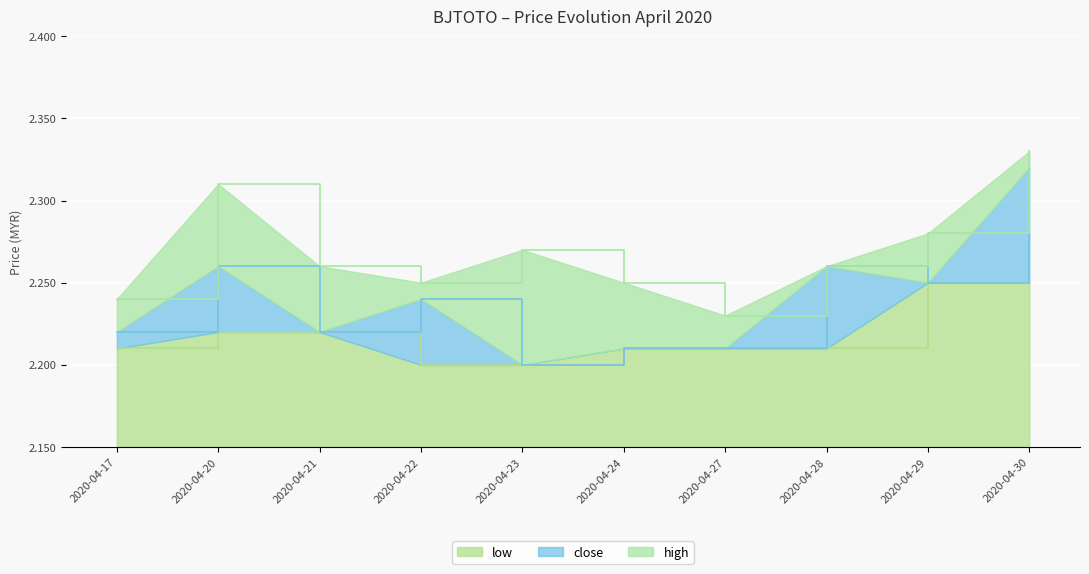

Reading right to left, extract all data points from this chart.

low: 2.2	2.2	2.2	2.2	2.2	2.2	2.2	2.2	2.2	2.2
close: 2.3	2.2	2.3	2.2	2.2	2.2	2.2	2.2	2.3	2.2
high: 2.3	2.3	2.3	2.2	2.2	2.3	2.2	2.3	2.3	2.2